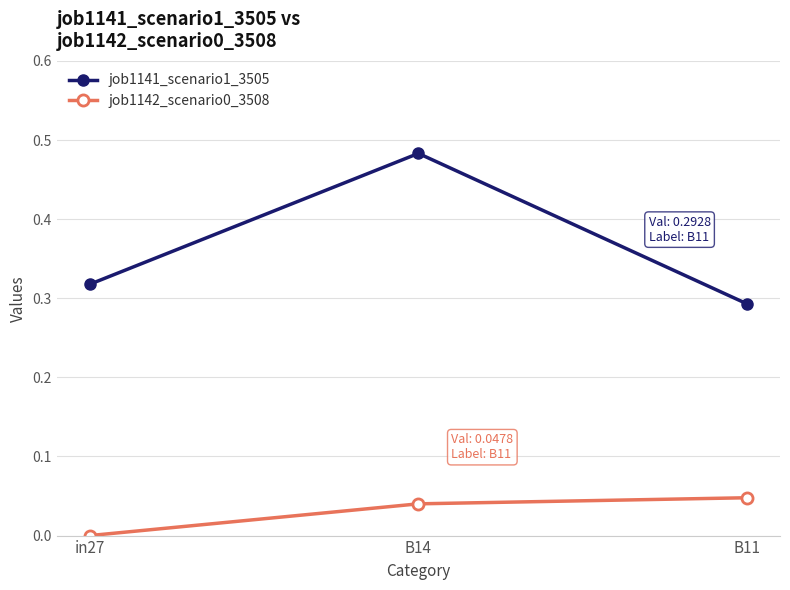

At which category is the sum across all series the highest?

B14